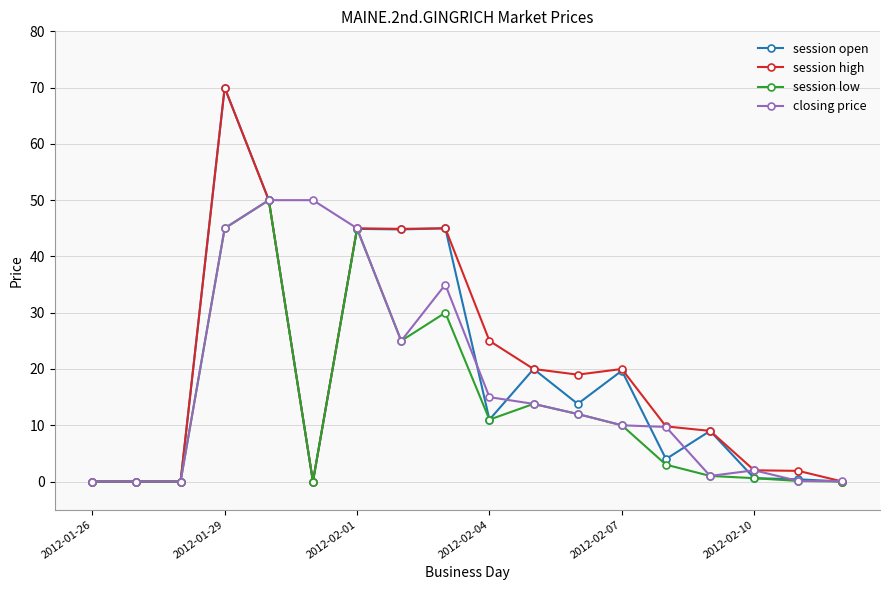

Count the number of categories in the chart.

18